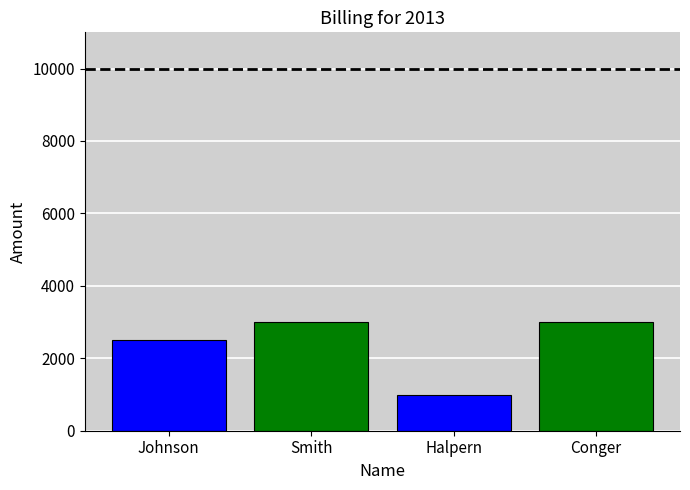

What is the sum of the values at Johnson and Smith?

5500